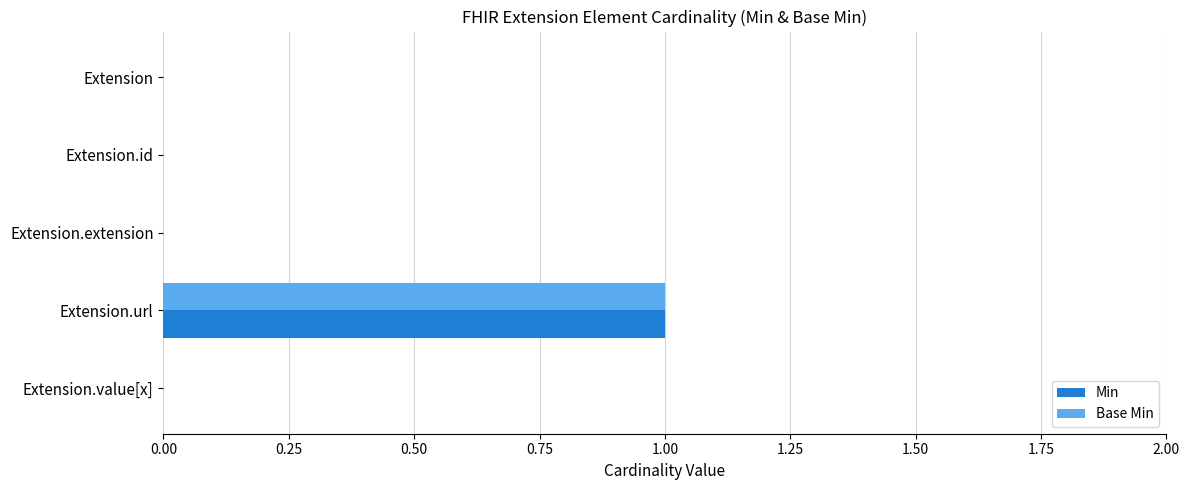

At which category is the sum across all series the highest?

Extension.url